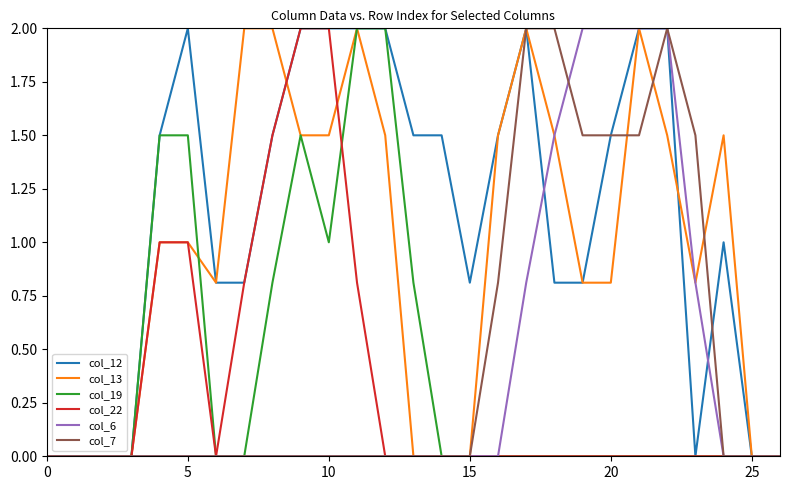

Which series has the largest total across all categories?

col_12